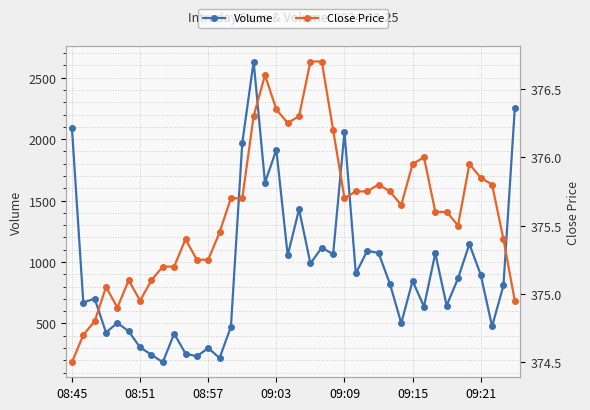

How many interior local valleys does the Close Price series have?

6